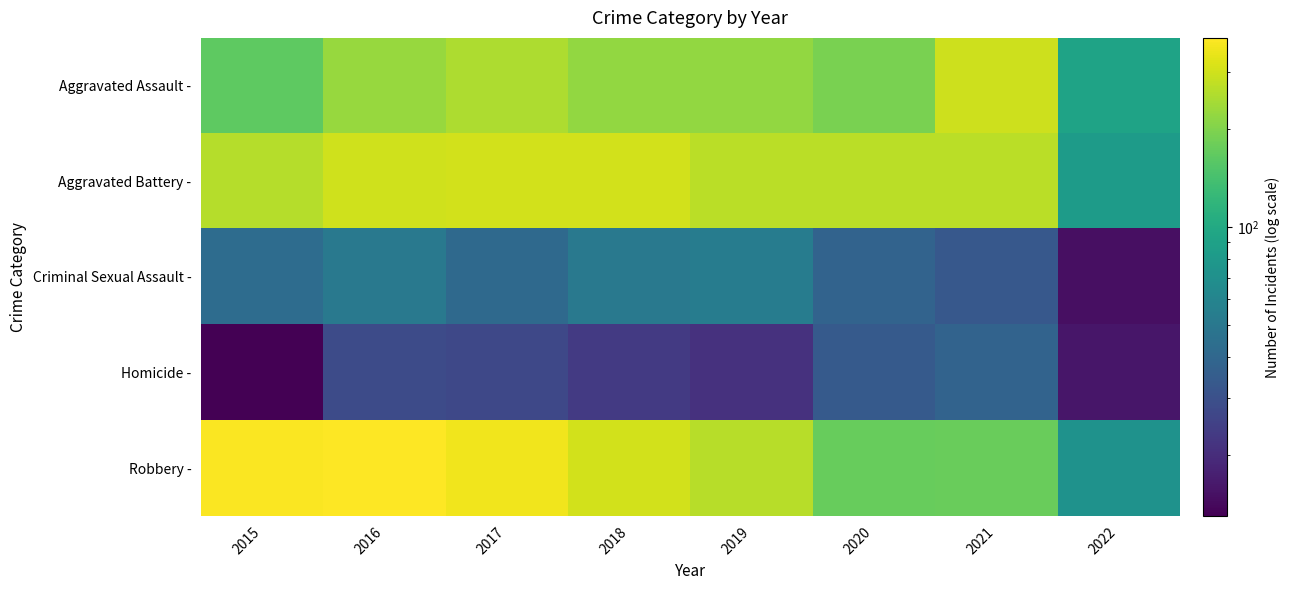

Reading left to right, transcribe all the data shown in this chart.

Aggravated Assault -: 2015=164	2016=225	2017=251	2018=220	2019=220	2020=192	2021=295	2022=92
Aggravated Battery -: 2015=260	2016=298	2017=303	2018=302	2019=267	2020=269	2021=270	2022=83
Criminal Sexual Assault -: 2015=43	2016=51	2017=41	2018=51	2019=54	2020=38	2021=33	2022=15
Homicide -: 2015=13	2016=28	2017=27	2018=23	2019=21	2020=34	2021=38	2022=16
Robbery -: 2015=372	2016=381	2017=356	2018=302	2019=264	2020=174	2021=175	2022=73